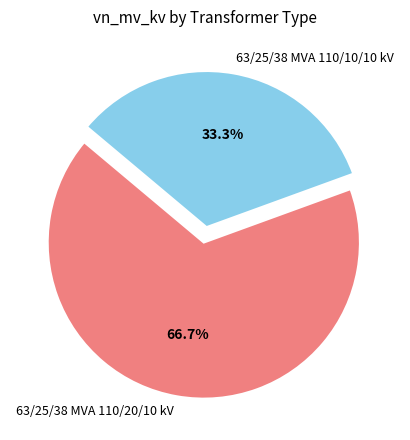

To the nearest percent, what portion does 63/25/38 MVA 110/20/10 kV represent?

67%